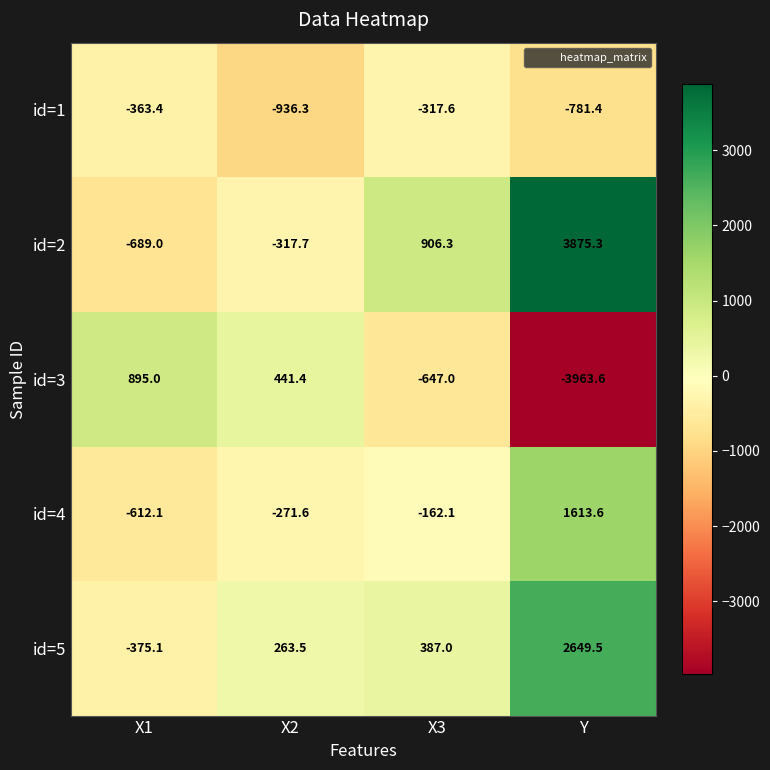

How many positive values does the id=3 series have?

2